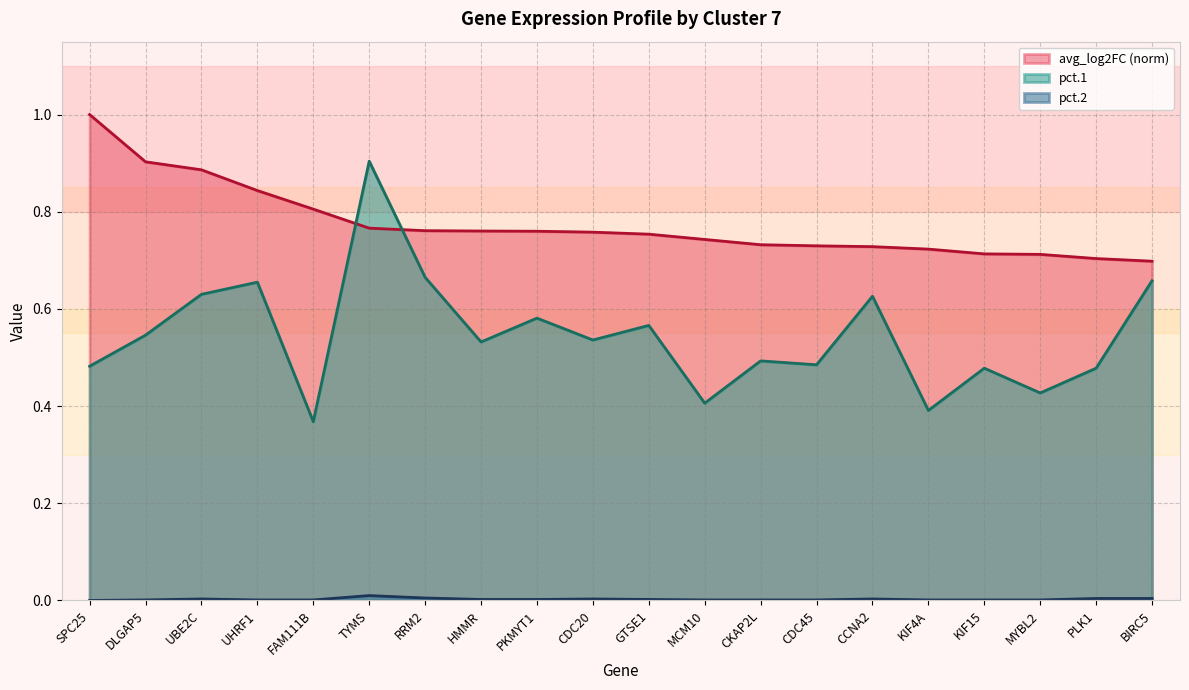

Reading left to right, extract all data points from this chart.

avg_log2FC: 1.0	0.9	0.9	0.8	0.8	0.8	0.8	0.8	0.8	0.8	0.8	0.7	0.7	0.7	0.7	0.7	0.7	0.7	0.7	0.7
pct.1: 0.5	0.5	0.6	0.7	0.4	0.9	0.7	0.5	0.6	0.5	0.6	0.4	0.5	0.5	0.6	0.4	0.5	0.4	0.5	0.7
pct.2: 0.0	0.0	0.0	0.0	0.0	0.0	0.0	0.0	0.0	0.0	0.0	0.0	0.0	0.0	0.0	0.0	0.0	0.0	0.0	0.0